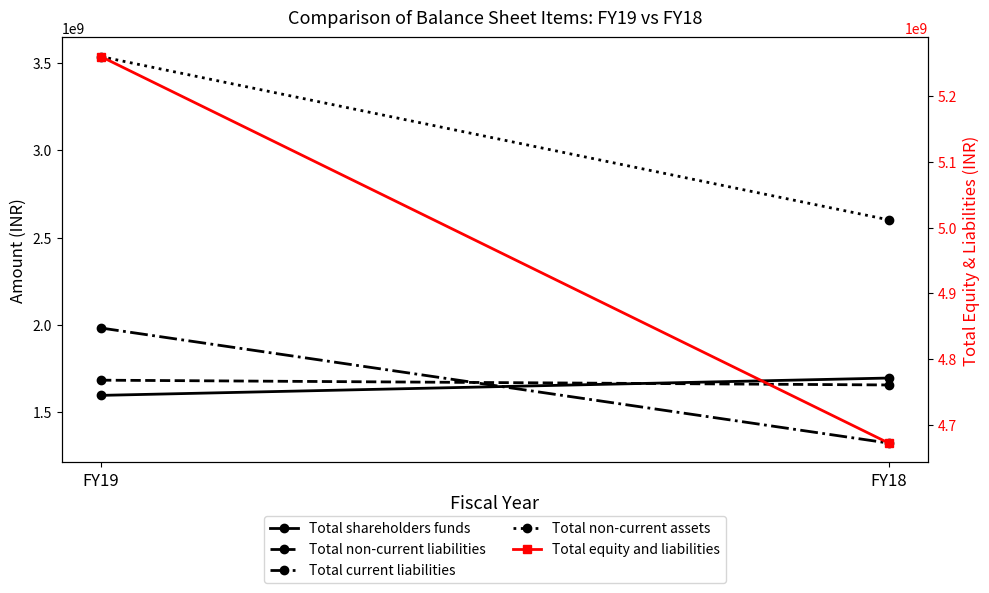

What is the difference between the maximum and minimum values in the Total non-current assets series?

935400000